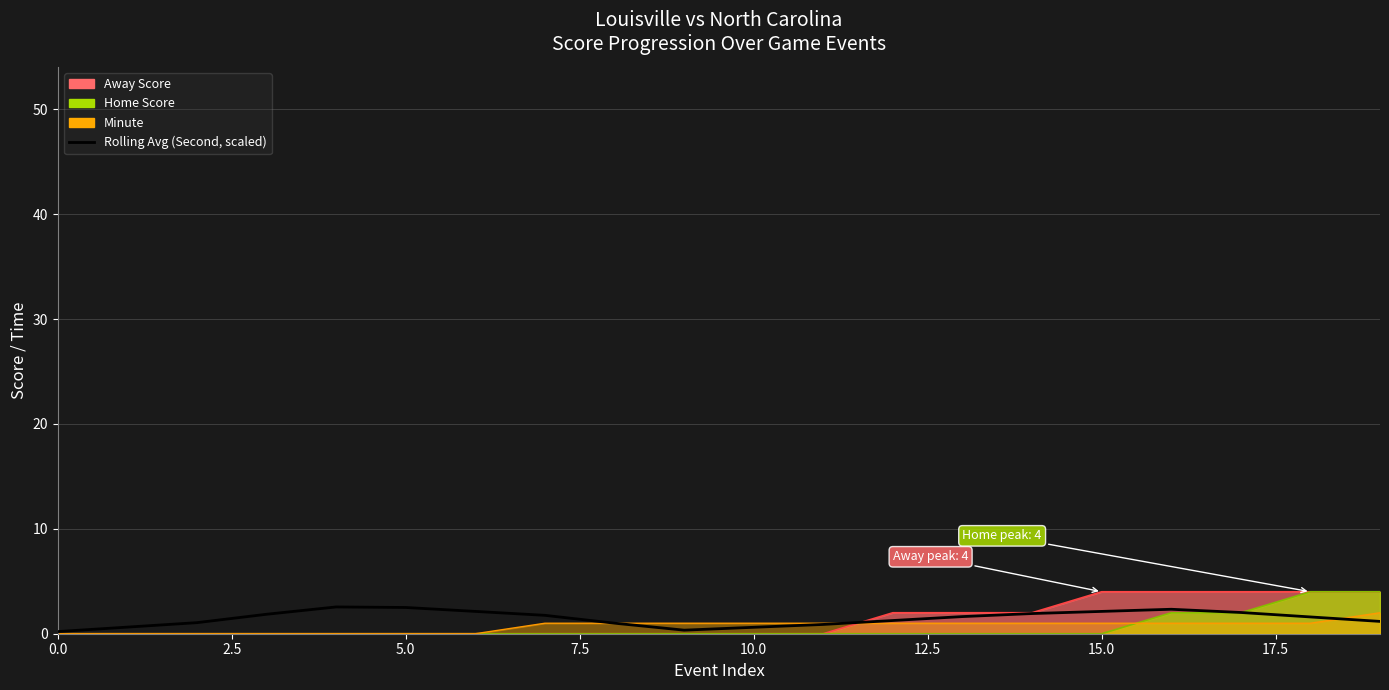

How many points are higher than both their immediate neighbors (excluding endpoints)?

2